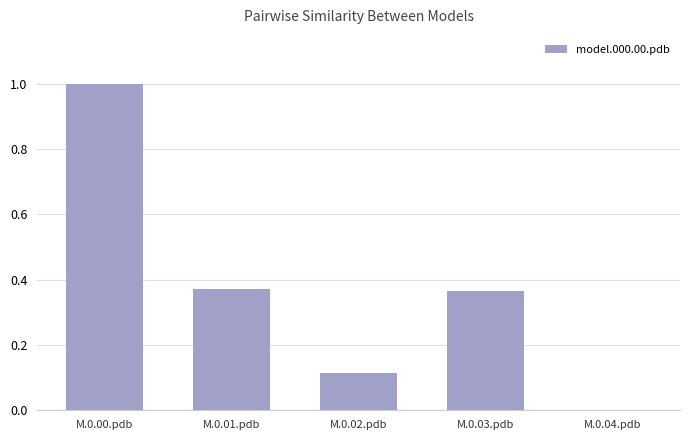

At which category does the chart reach its peak across all series?

M.0.00.pdb